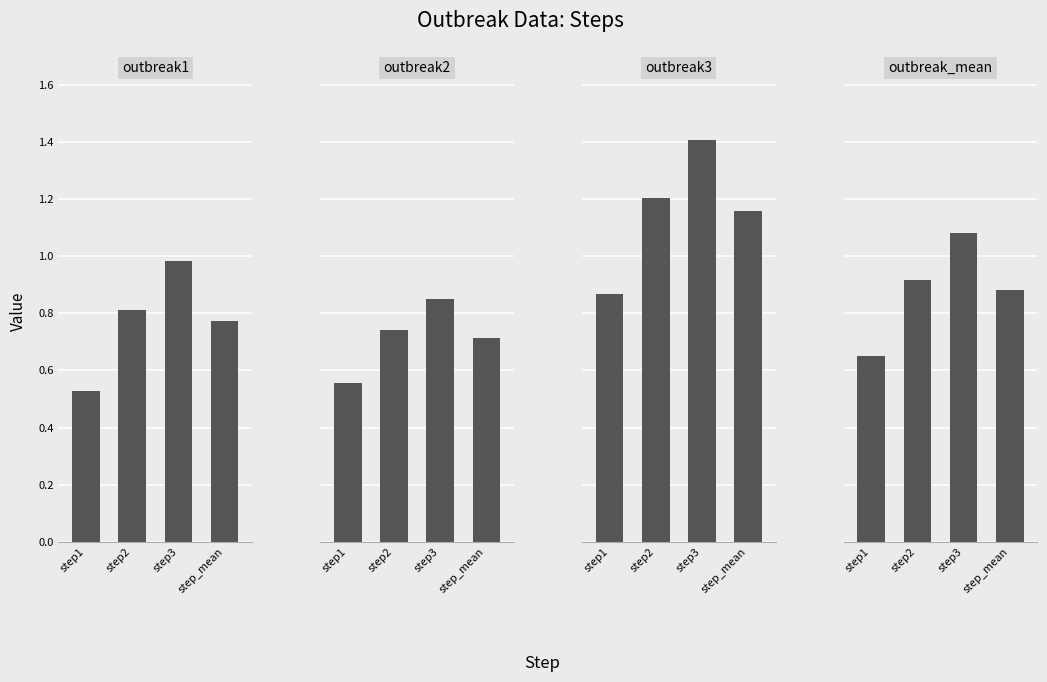

What is the sum of the outbreak1 values at step1 and step3?

1.5